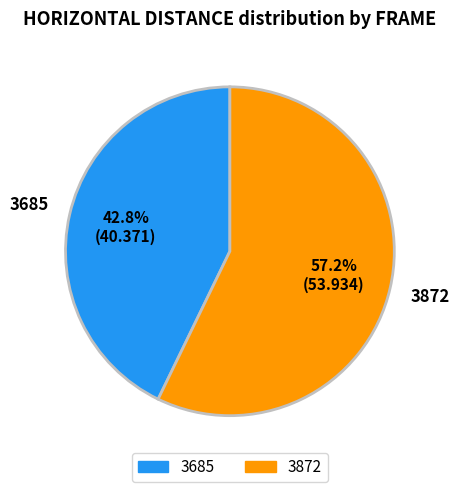

True or false: 3685 accounts for 43% of the total.

True